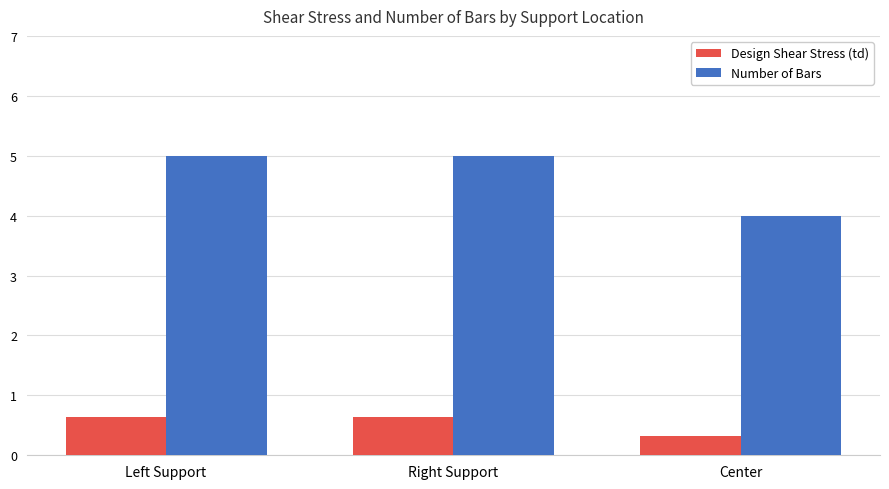

The Design Shear Stress (td) series shows 0.6 at Left Support. True or false?

True